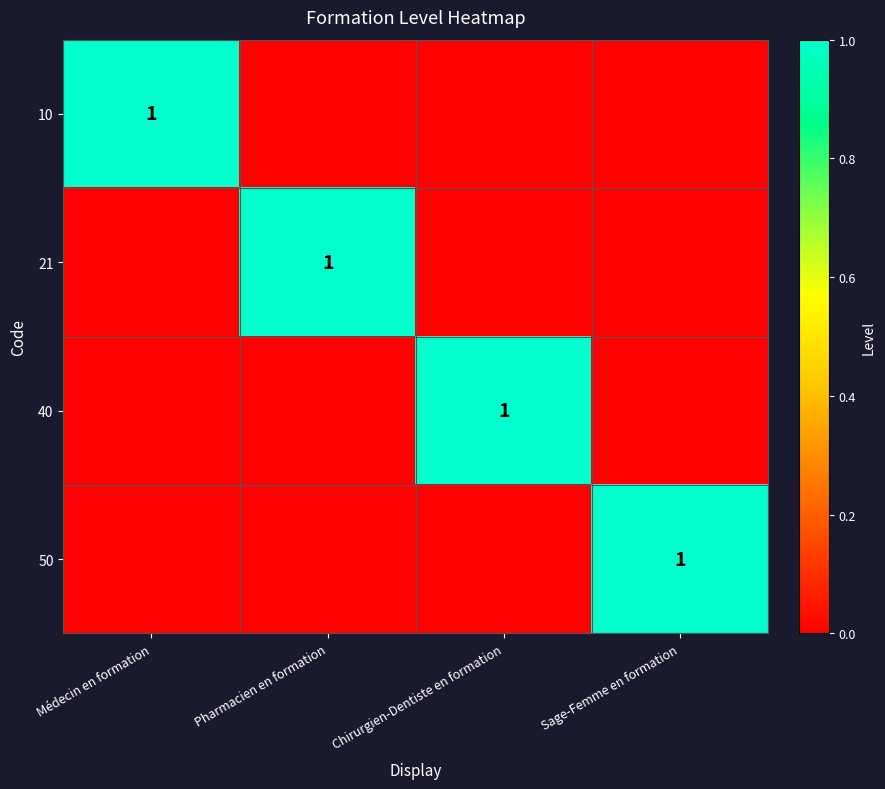

Is it true that 50 equals 1 at Sage-Femme en formation?

True